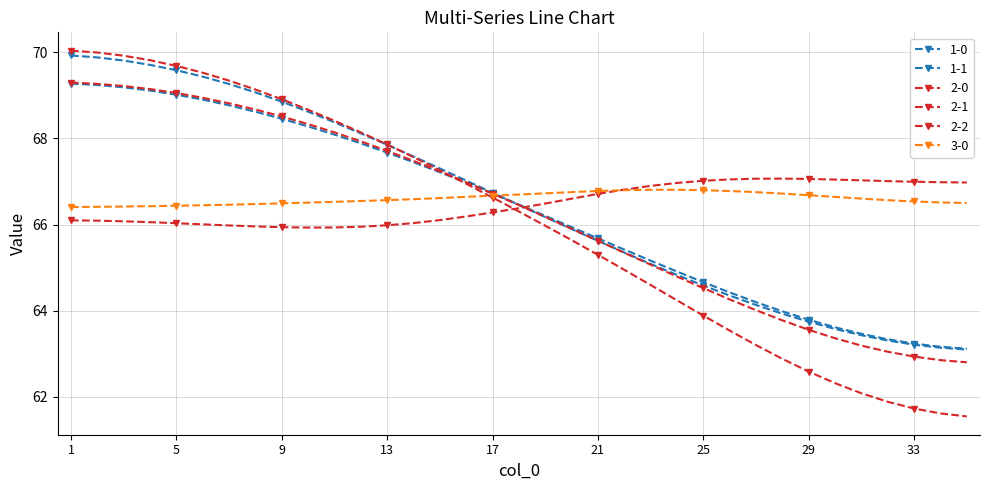

How many lines are shown in the chart?

6